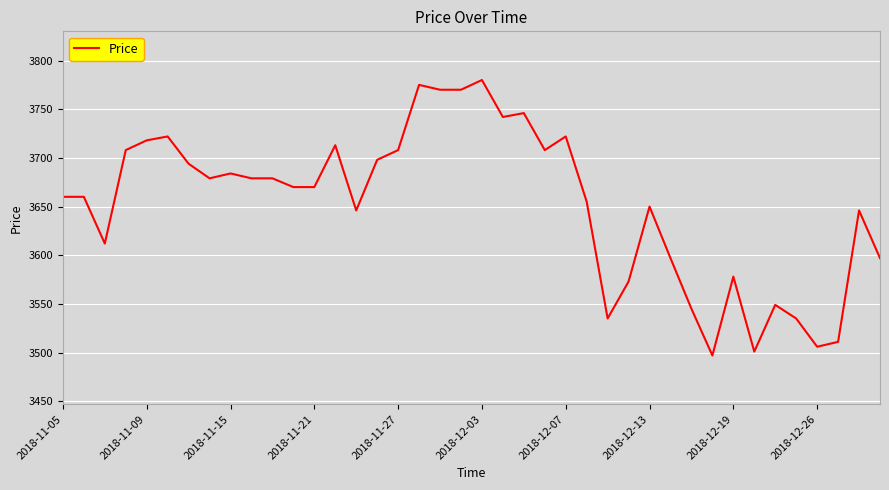

What is the minimum value shown in the chart?

3497